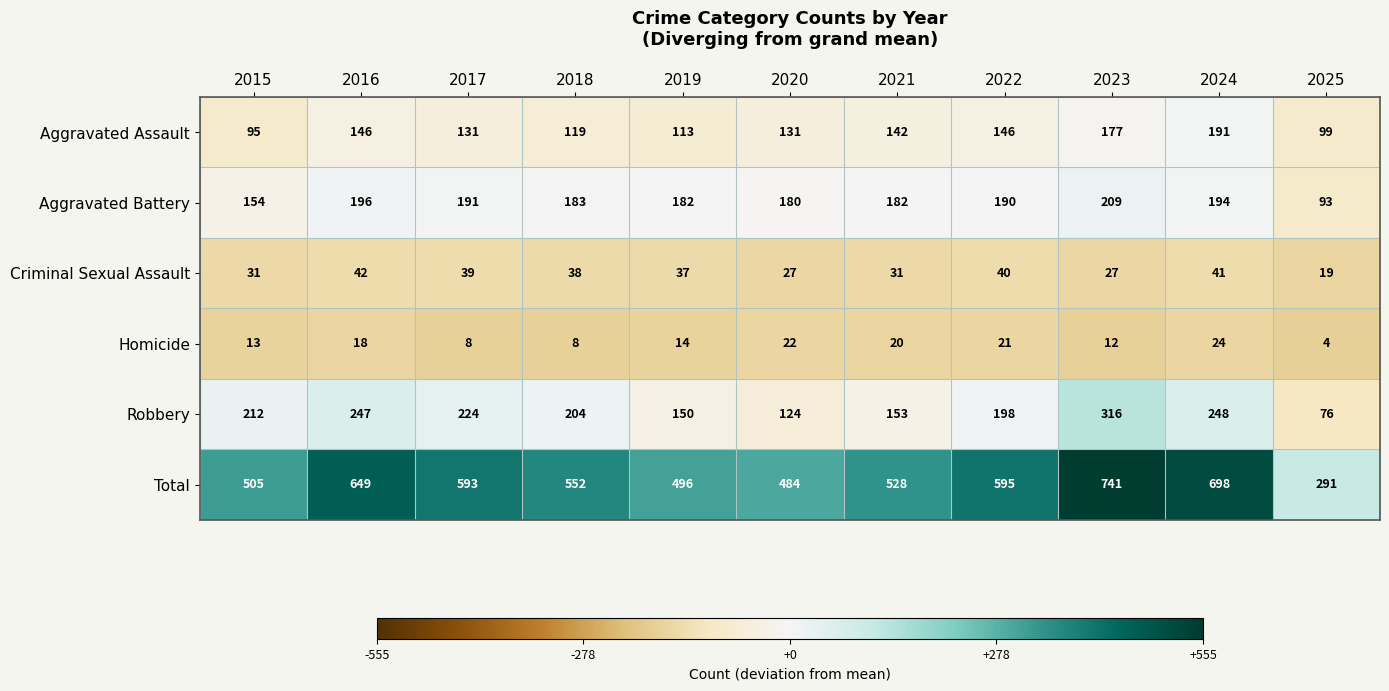

What is the average value of the Criminal Sexual Assault series?

34